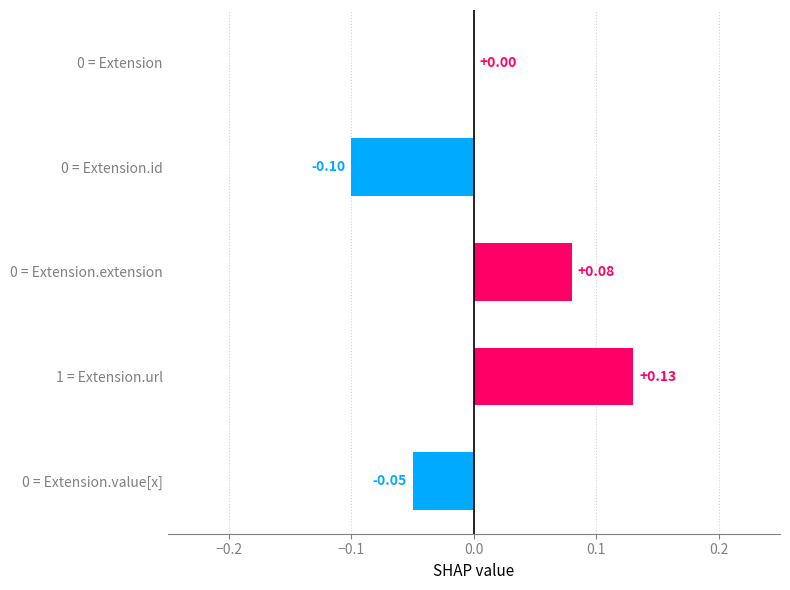

What is the change in value from 0 = Extension.id to 0 = Extension.extension?

+0.2